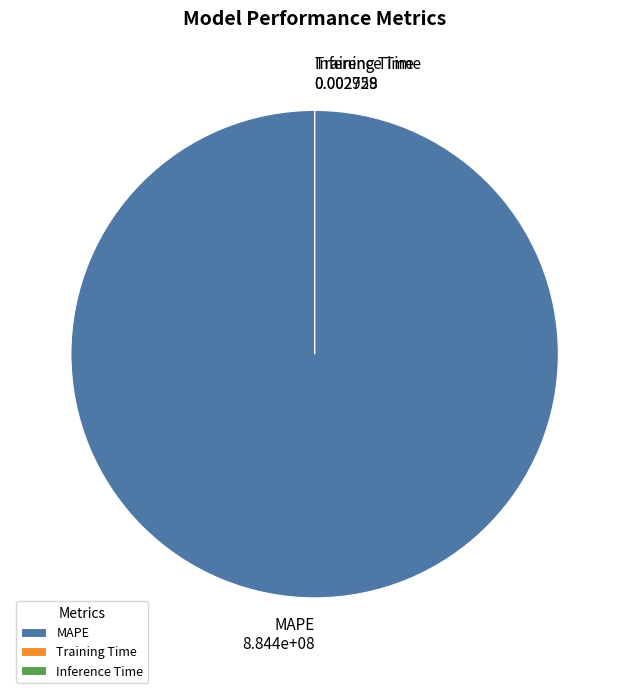

What is the smallest slice in the pie chart?

Inference Time